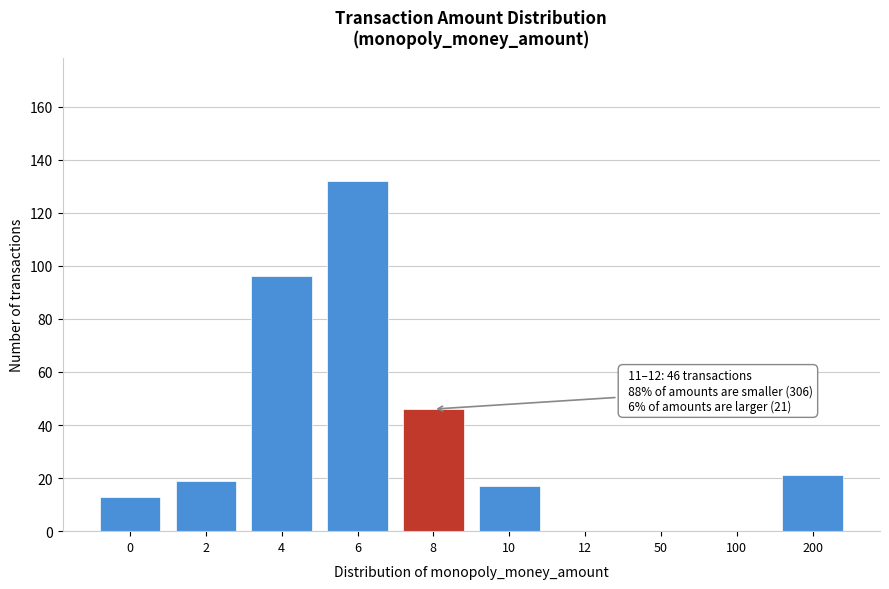

Reading left to right, list all the values displayed in this chart.

0=13	2=19	4=96	6=132	8=46	10=17	12=0	50=0	100=0	200=21